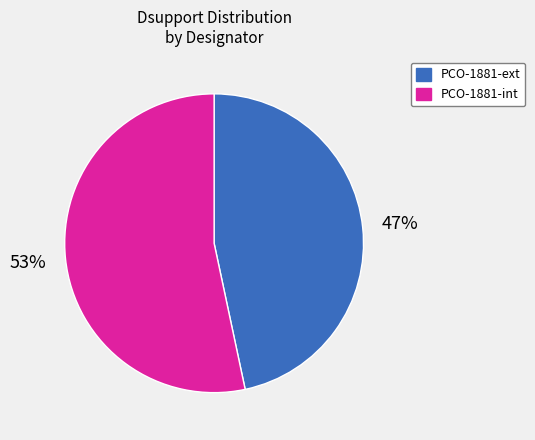

Rank the categories by value from lowest to highest.

PCO-1881-ext, PCO-1881-int